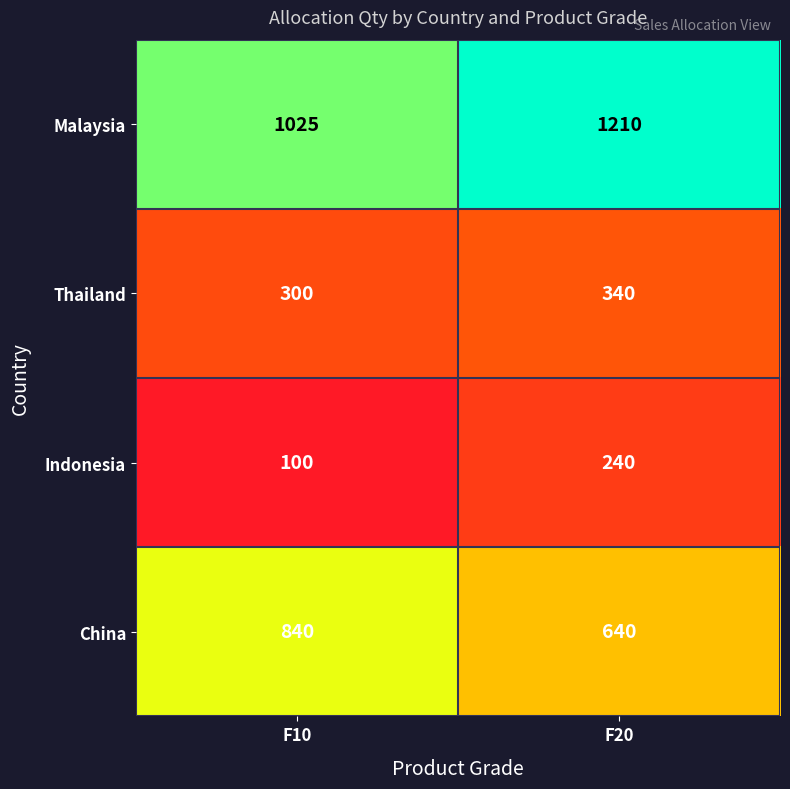

The value of Thailand at F10 is 397. True or false?

False